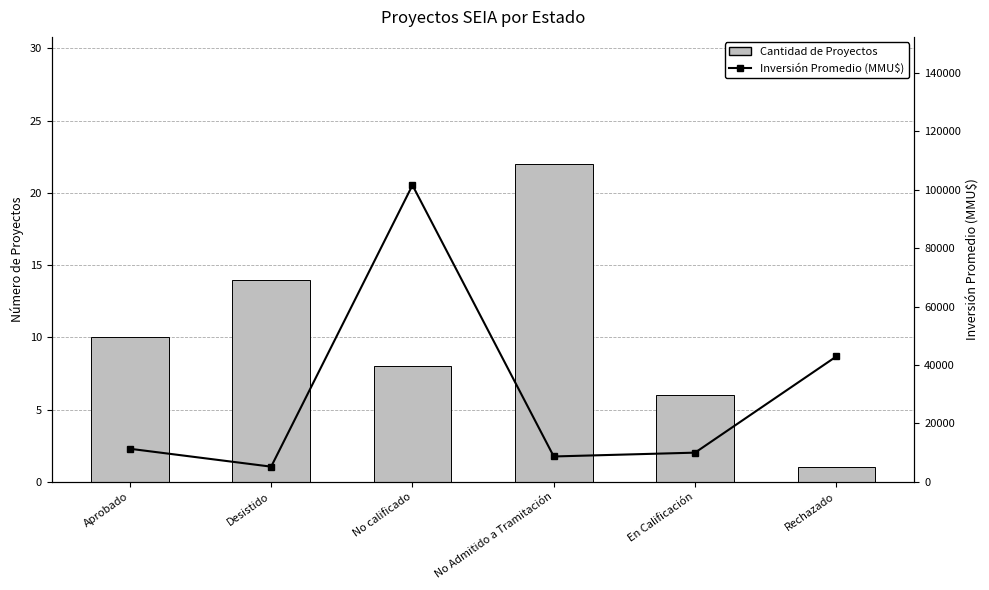

Rank the series at No Admitido a Tramitación from highest to lowest value.

Inversión Promedio (MMU$), Cantidad de Proyectos